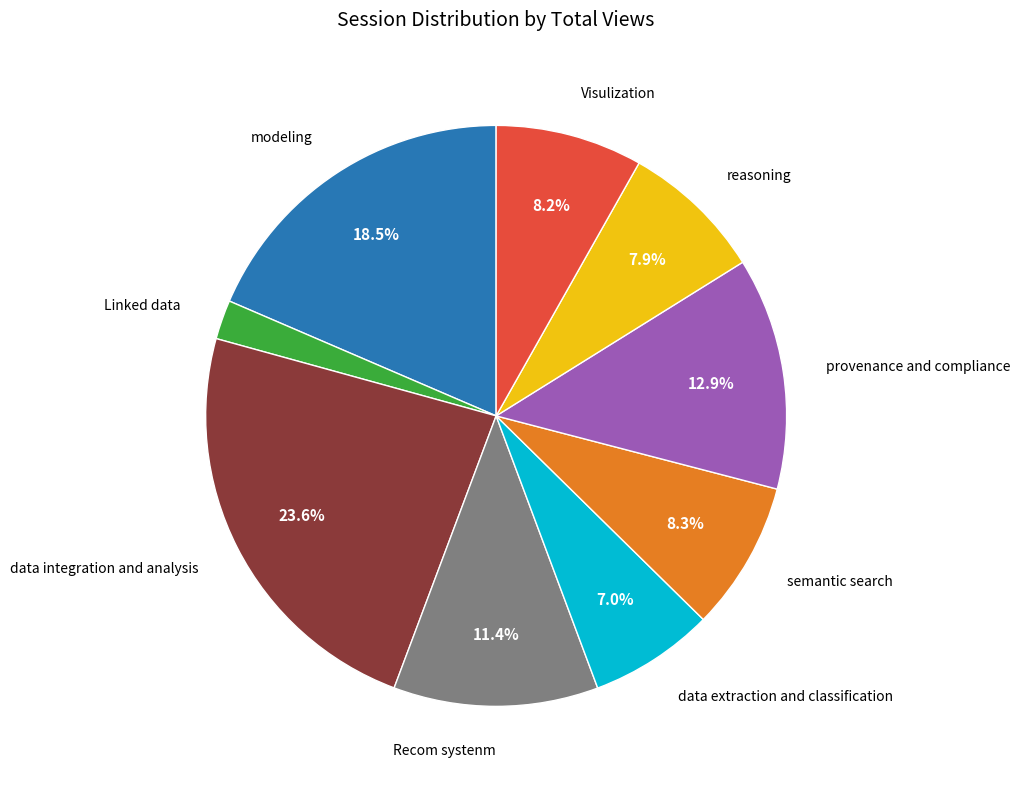

Is there any slice that represents more than half of the pie?

No